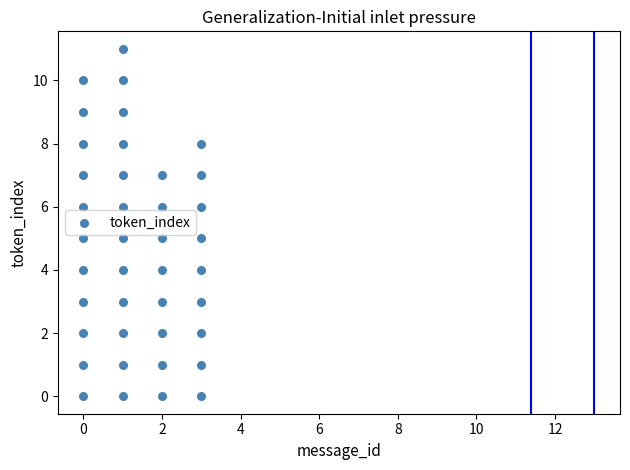

What is the range of X values (max minus min)?

3